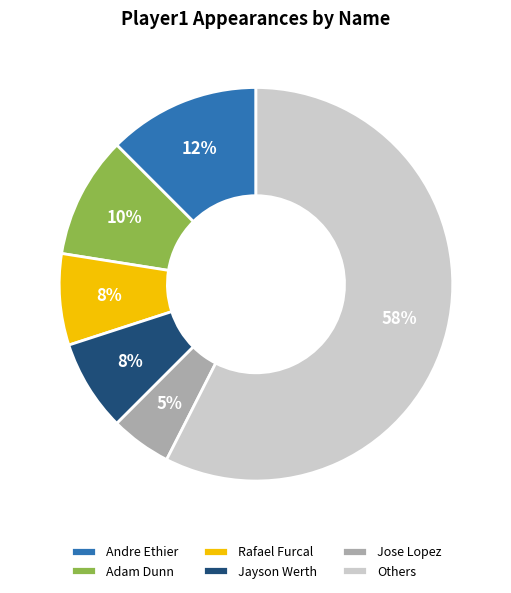

To the nearest percent, what percentage of the pie is Jose Lopez?

5%